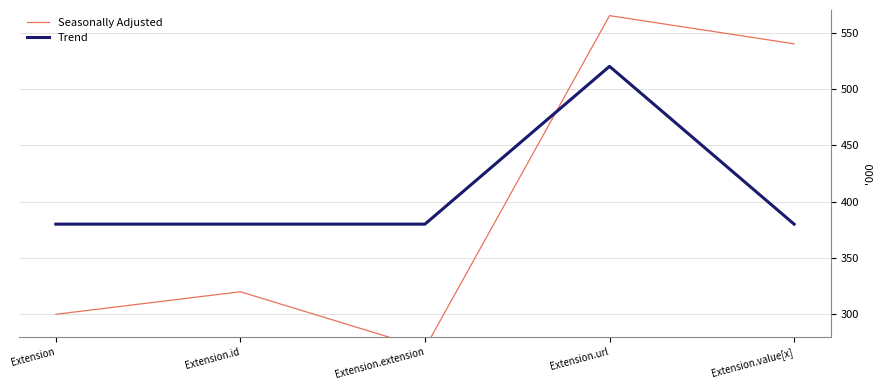

How many times do Seasonally Adjusted and Trend cross each other?

1